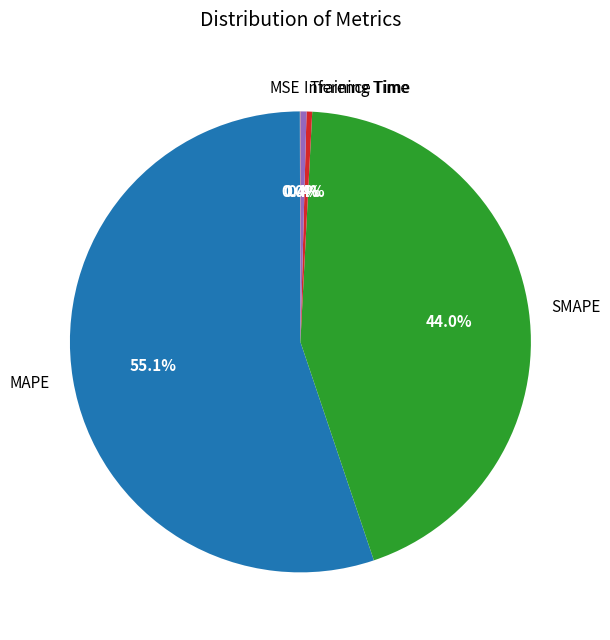

What is the total percentage of Training Time and SMAPE?

44.4%